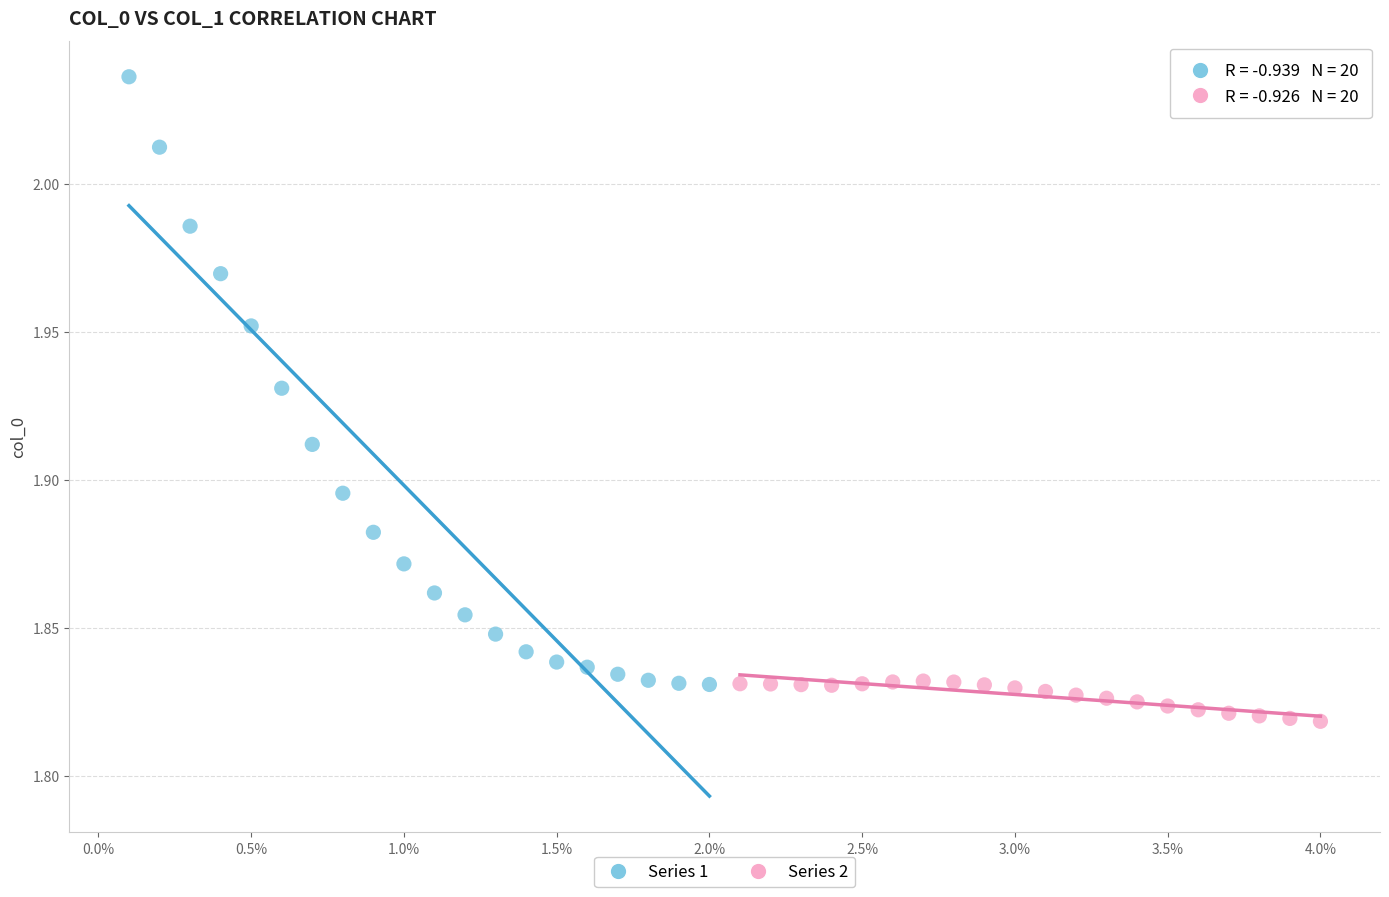

Which series has the widest spread of Y values?

Series 1